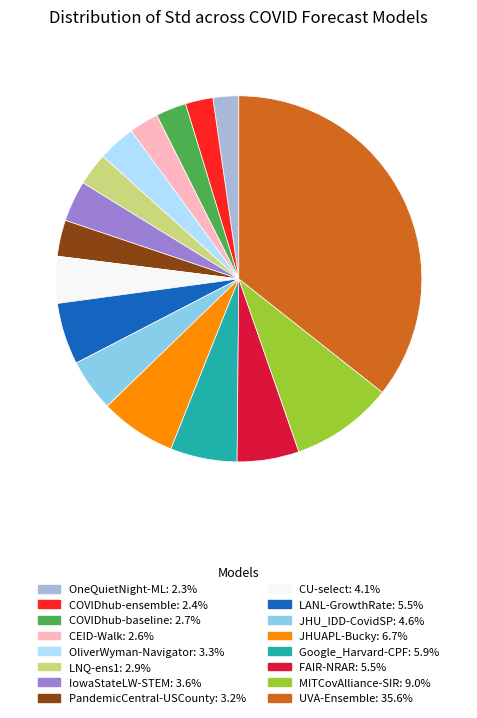

What is the ratio of the value at OneQuietNight-ML to the value at FAIR-NRAR?

0.4